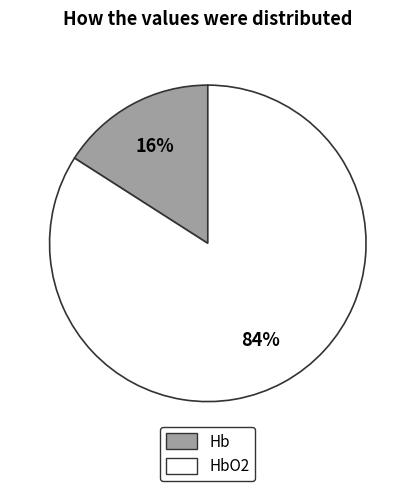

Does any single category account for the majority?

Yes